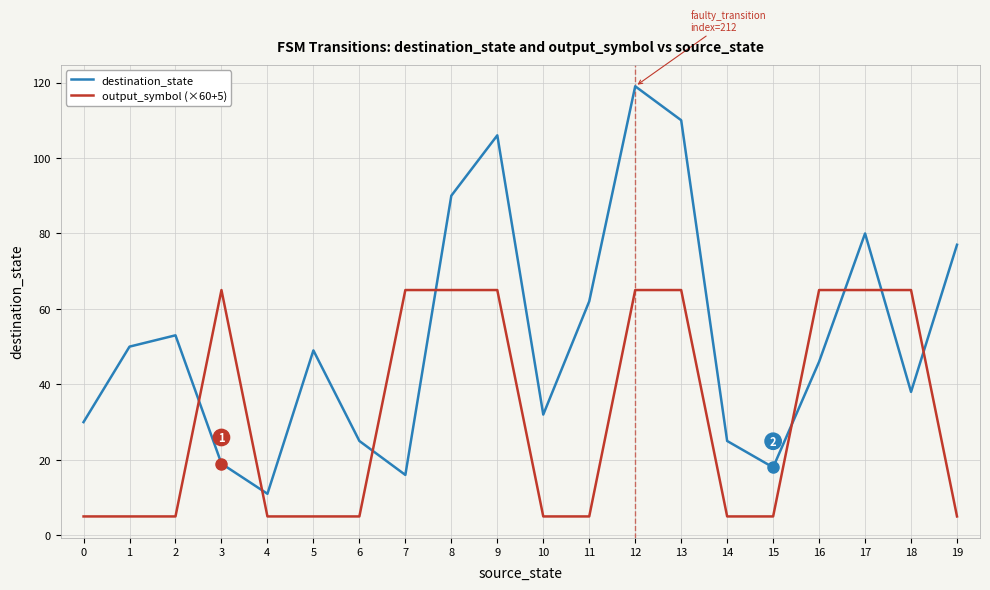

Rank the series by their maximum value, from highest to lowest.

destination_state, output_symbol (×60+5)